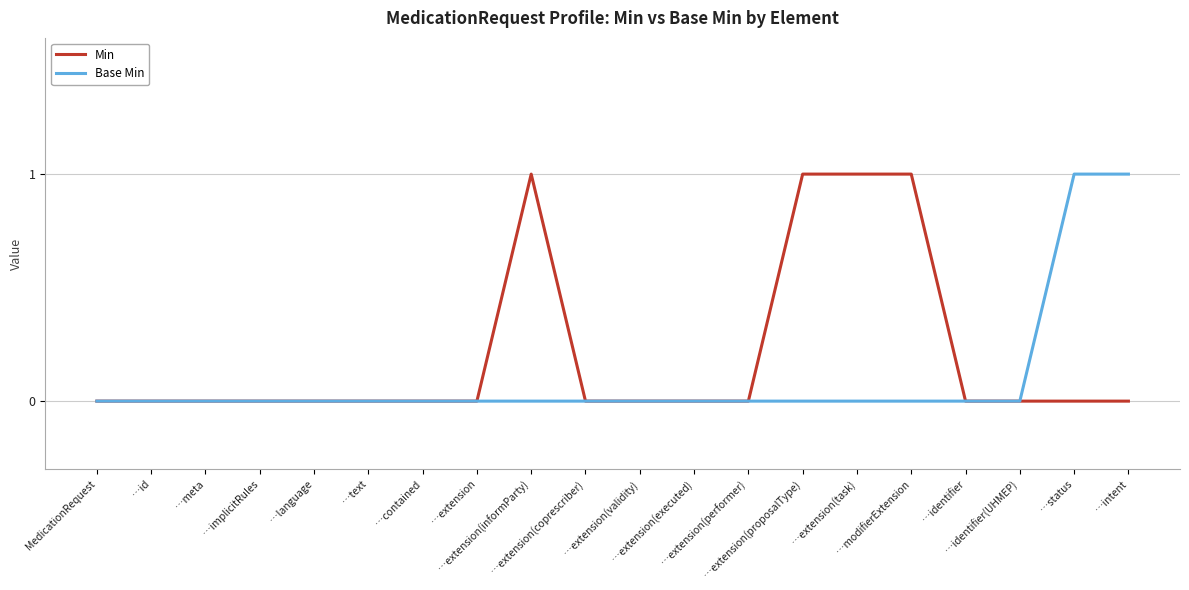

What are all the series names shown in the legend?

Min, Base Min